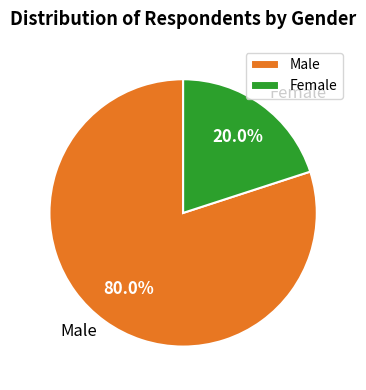

To the nearest percent, what portion does Male represent?

80%